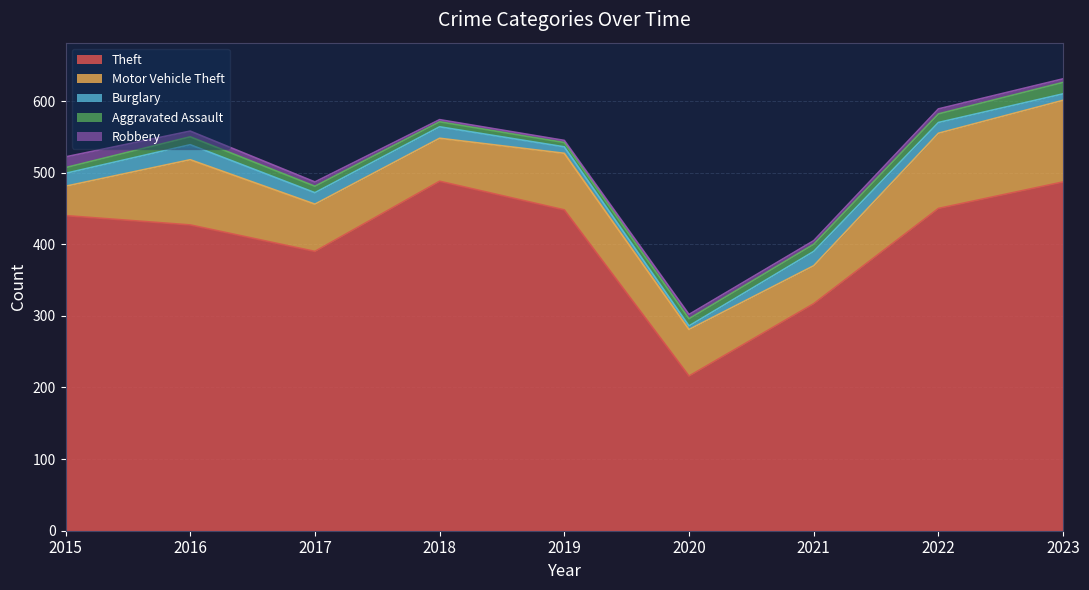

The value of Motor Vehicle Theft at 2016 is 121. True or false?

False